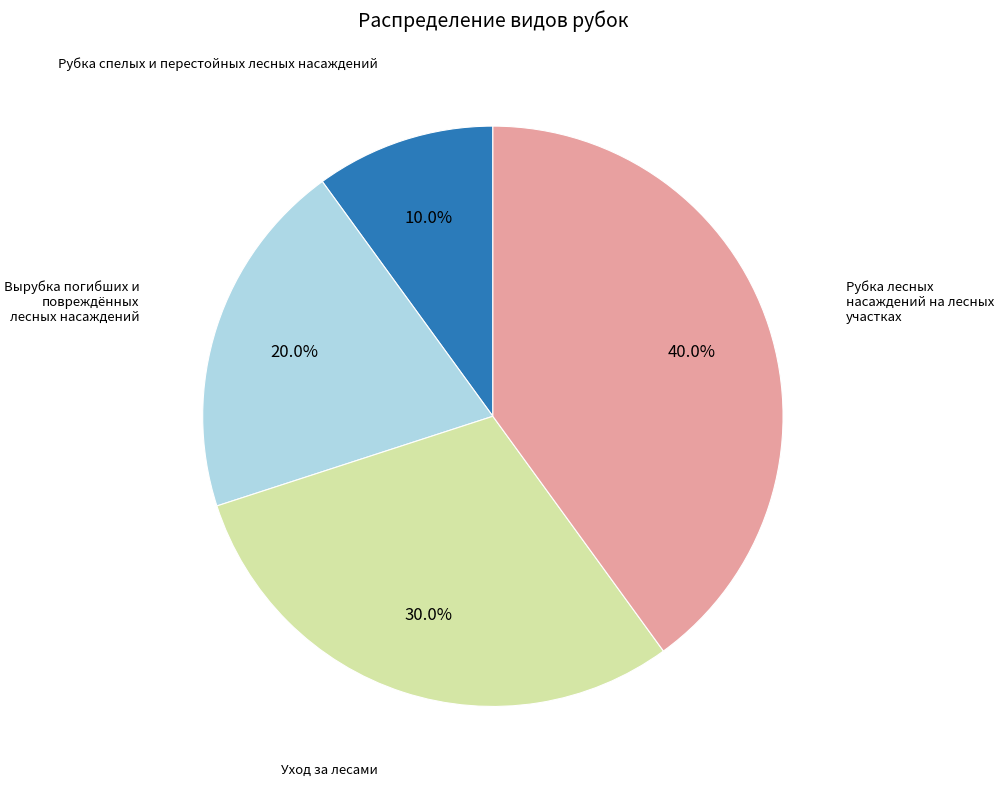

Is there a majority slice in this chart?

No